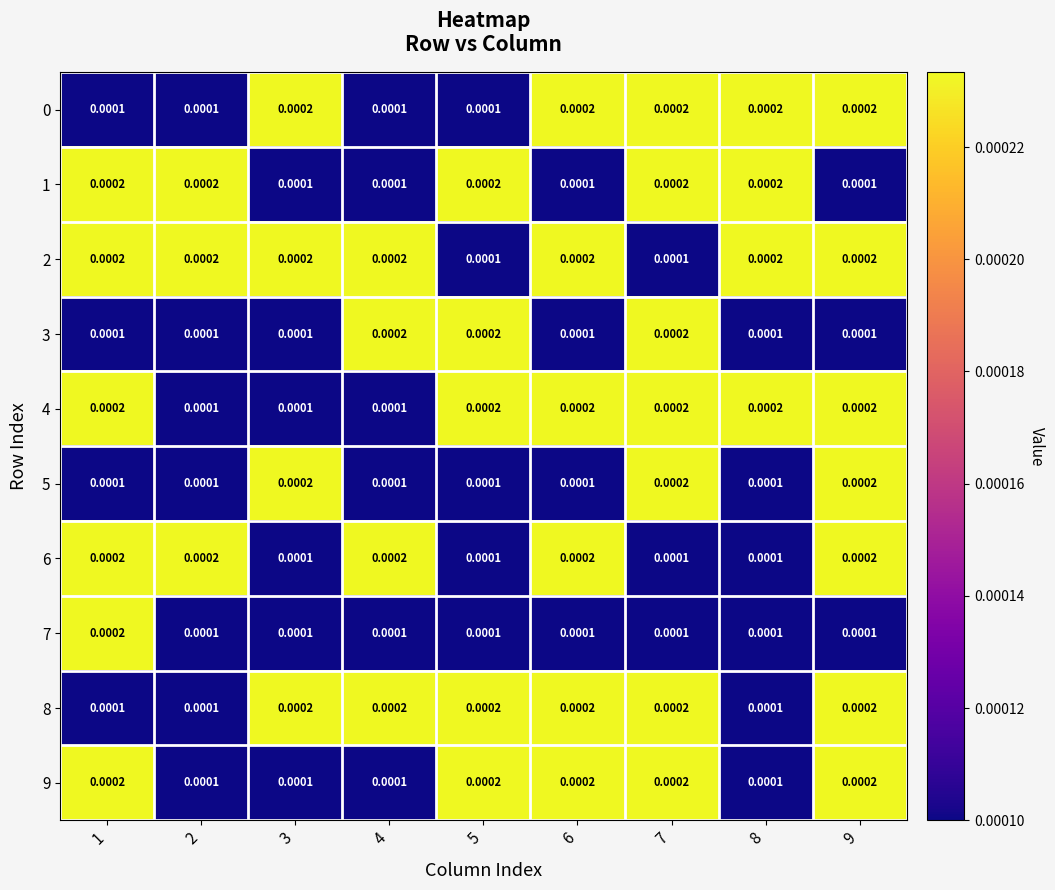

How many distinct data groups are displayed?

10